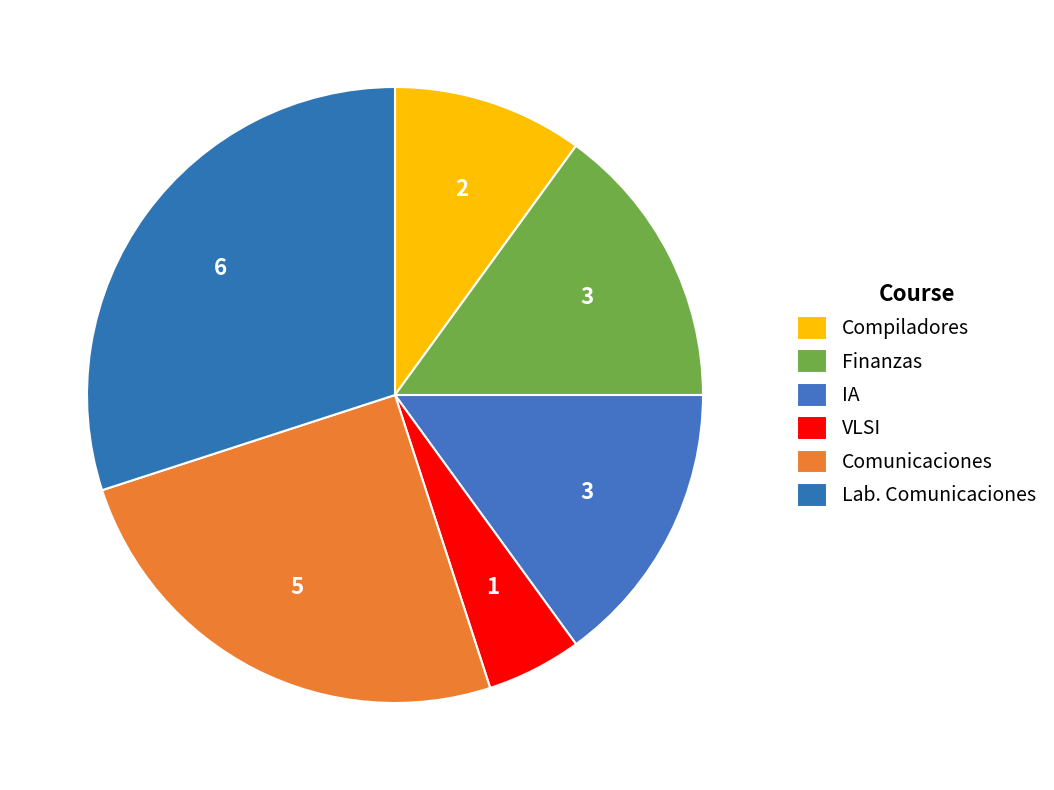

How many segments does this pie chart have?

6